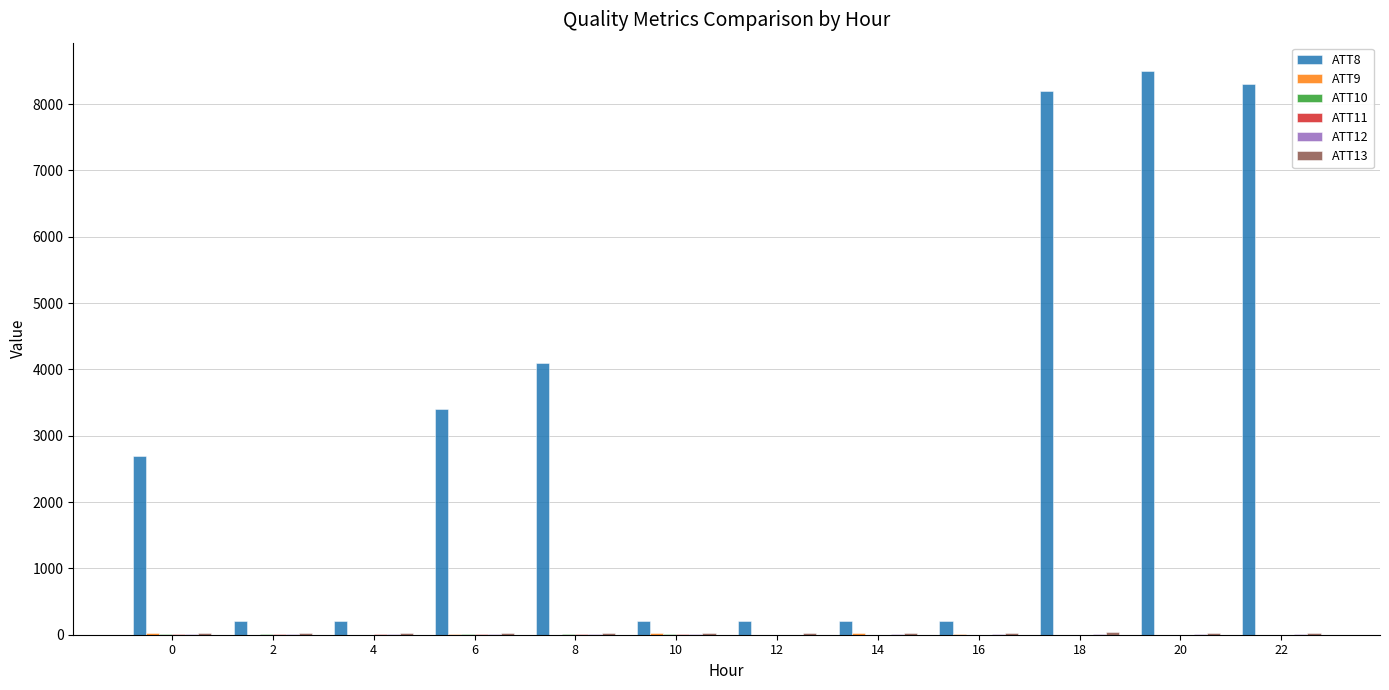

Read the ATT13 value at 6.

25.2